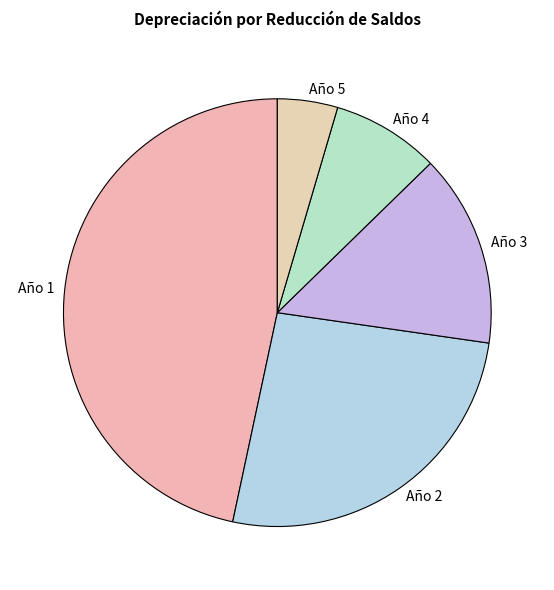

Do Año 3 and Año 4 together represent more than half of the pie?

No